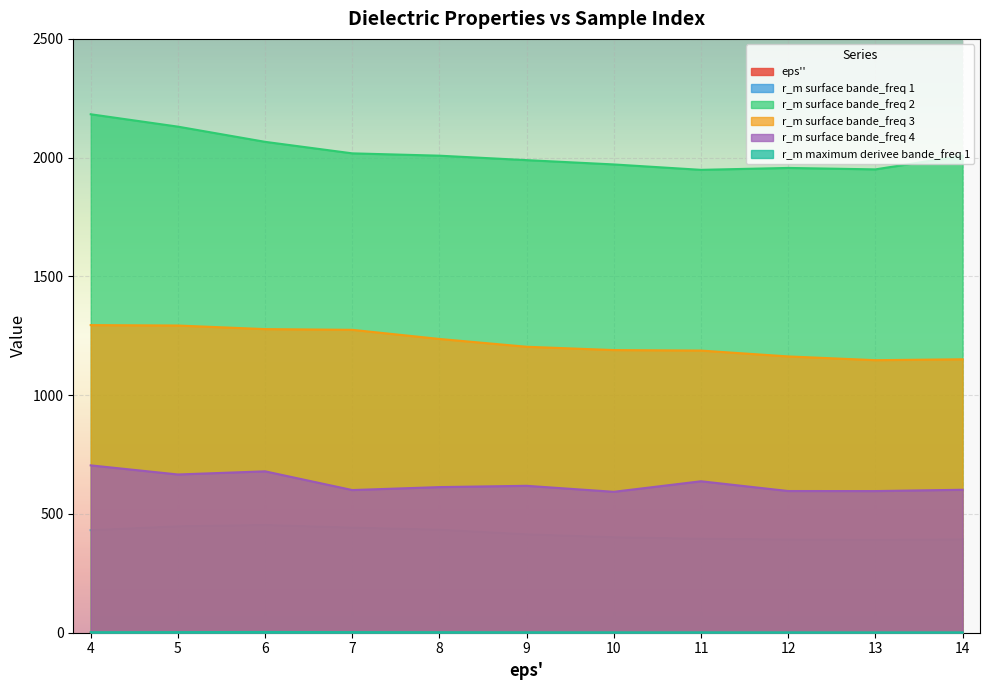

What is the minimum value for eps''?

0.3